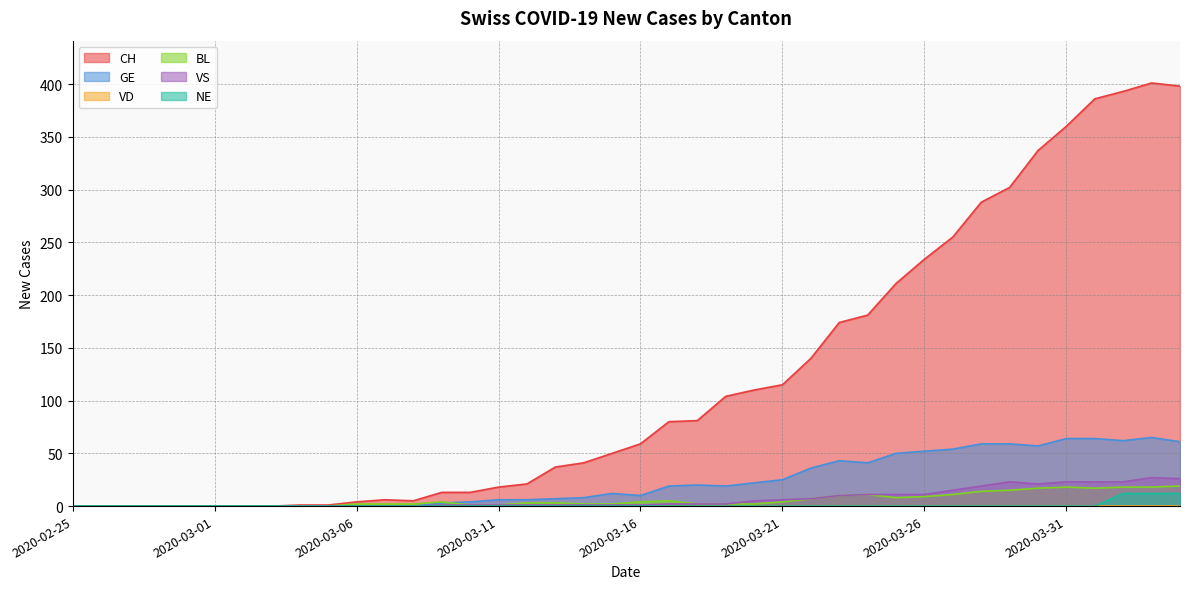

True or false: GE and VS intersect in this chart.

False